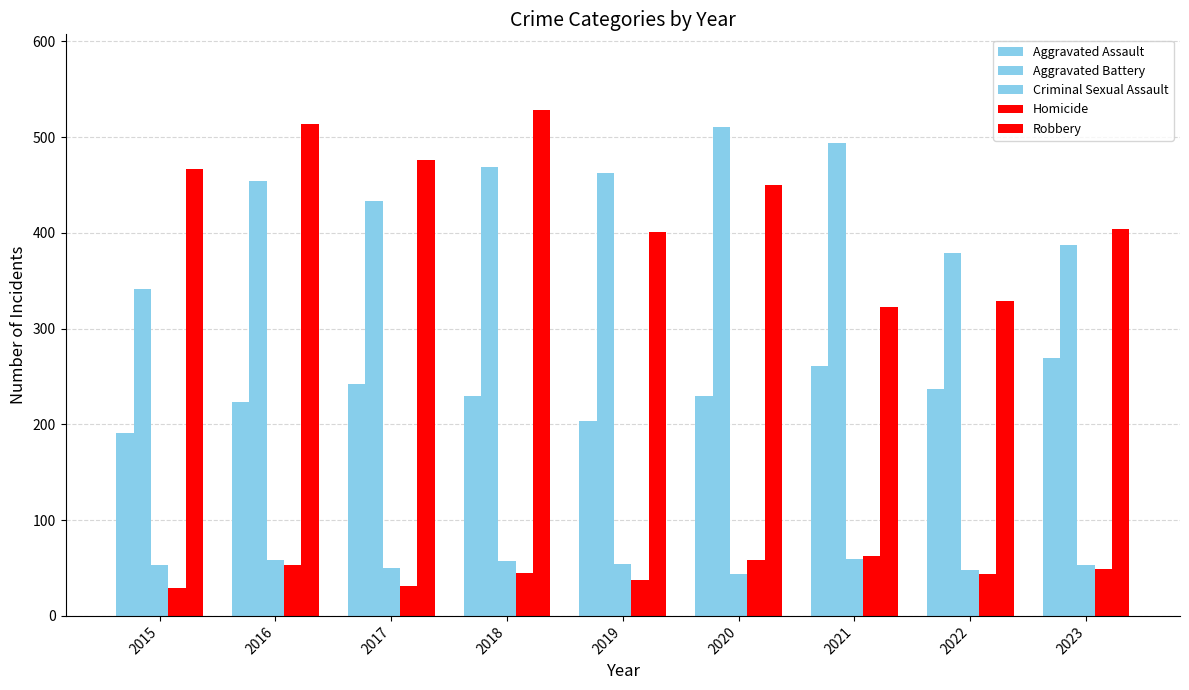

How many bars are there in total?

45